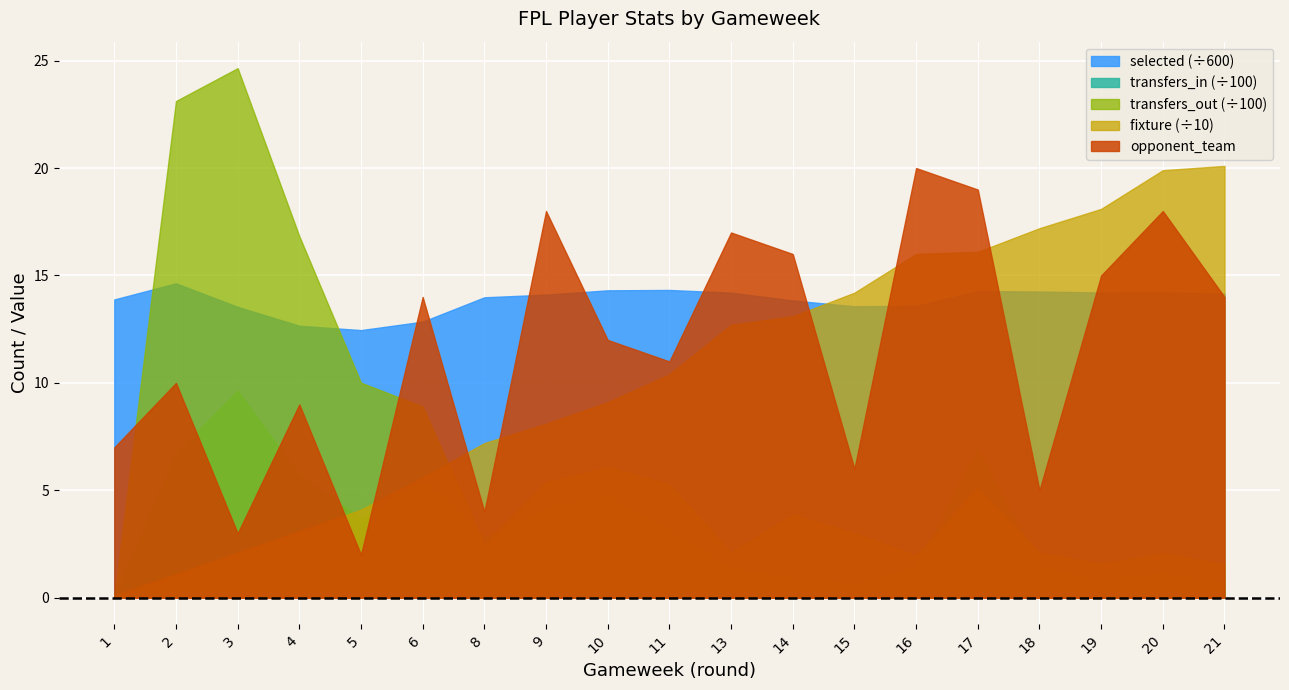

At which category is the sum across all series the highest?

17